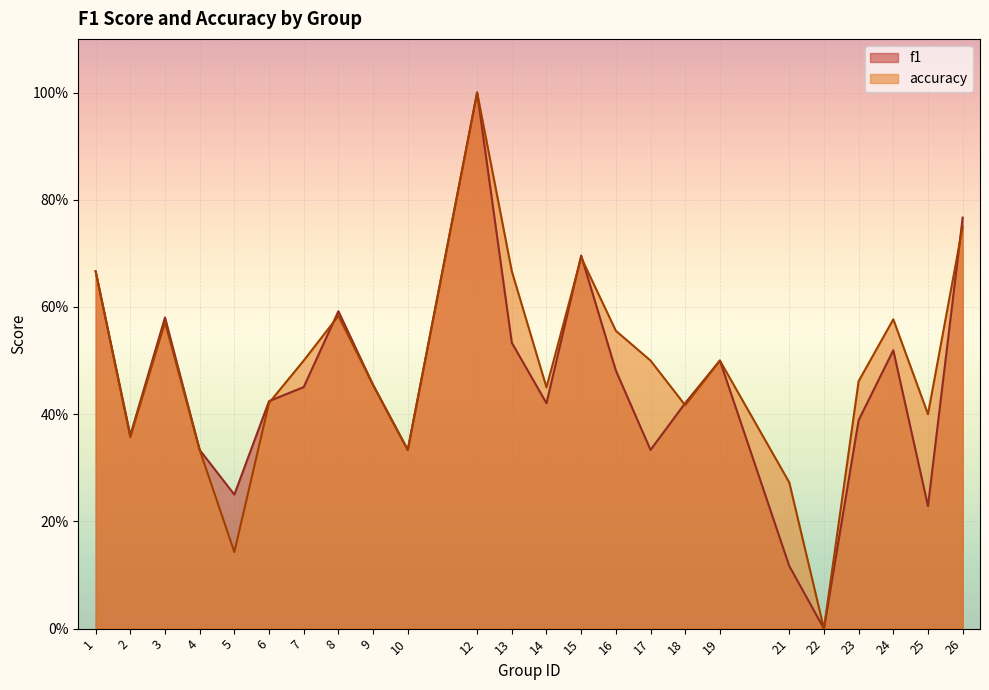

What is the average value of the accuracy series?

0.5